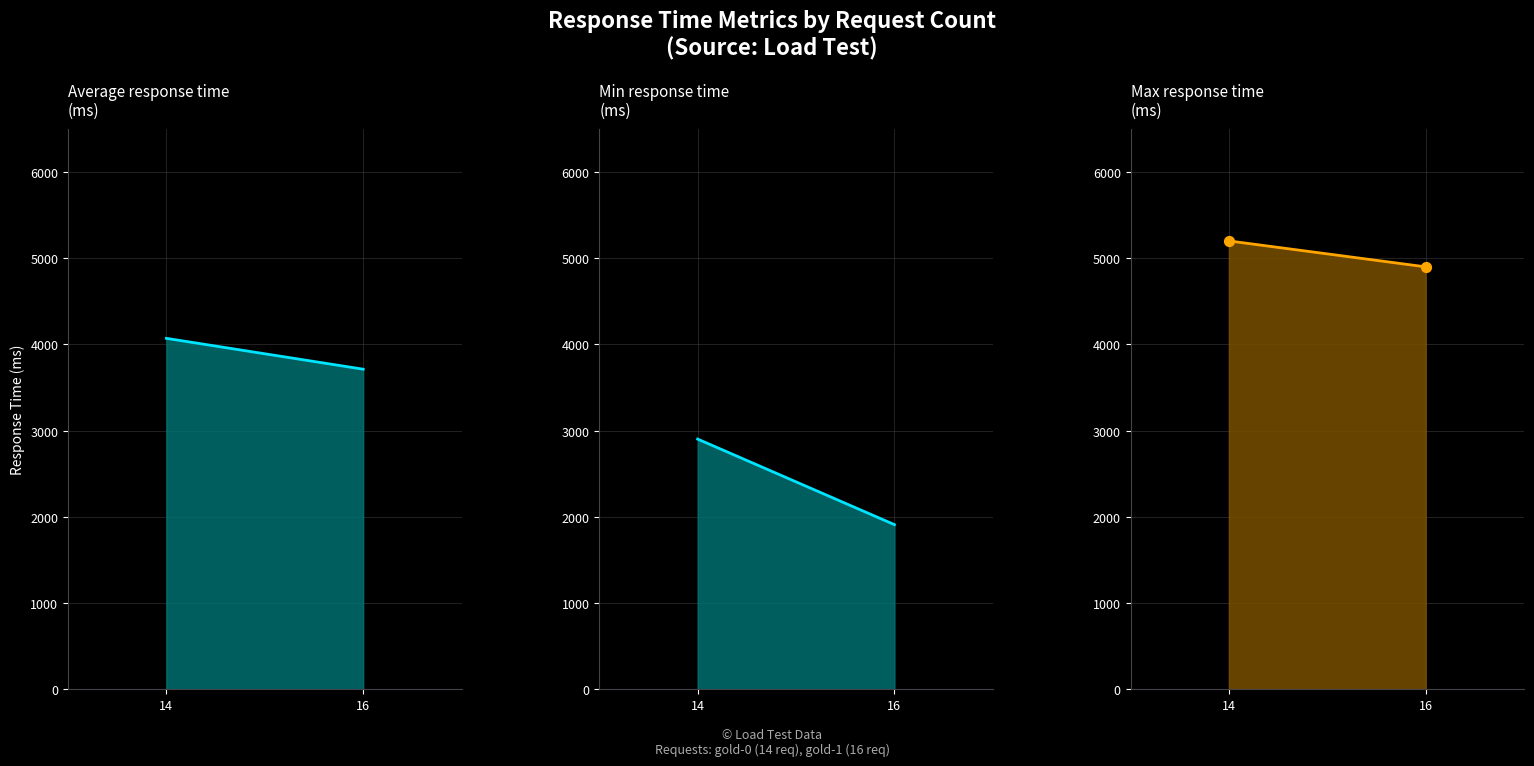

At how many categories does at least one series exceed 4185?

2